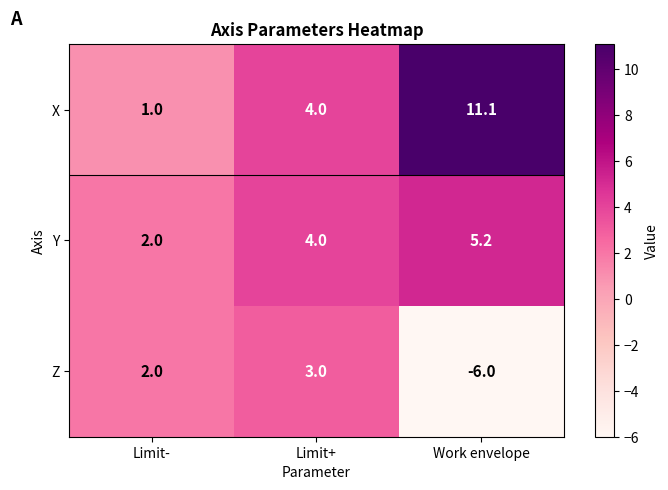

What is the total value across all series at Work envelope?

10.3